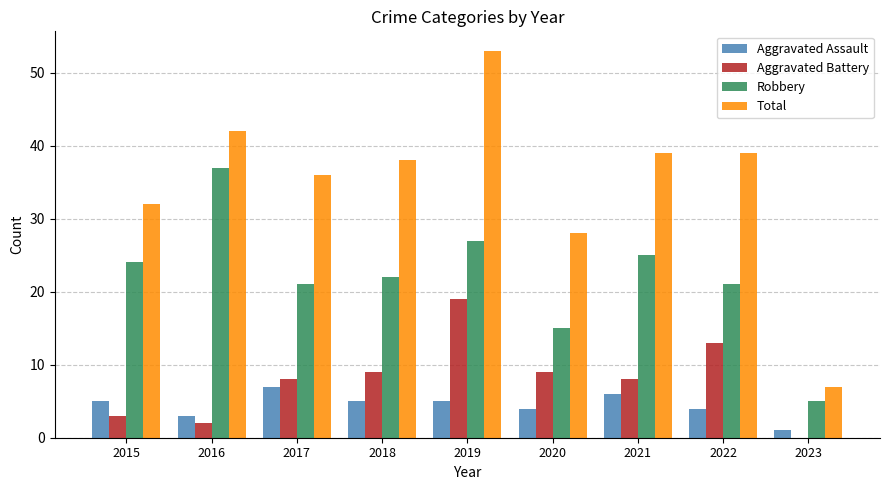

True or false: Aggravated Battery has a value of 4 at 2018.

False